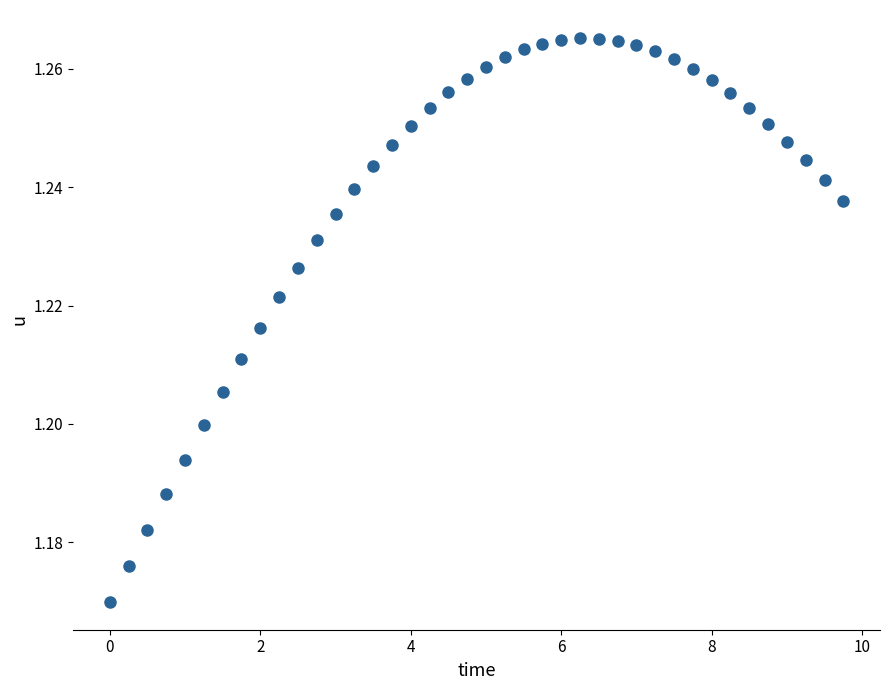

What is the range of X values (max minus min)?

9.8